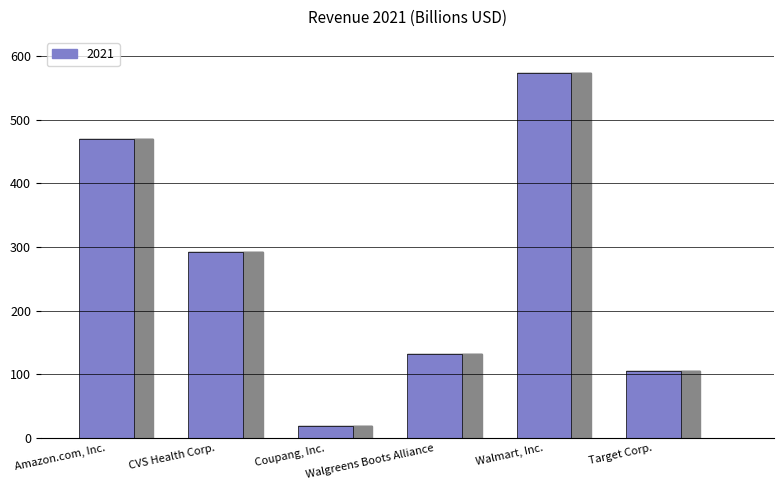

List the labels in order of value, smallest first.

Coupang, Inc., Target Corp., Walgreens Boots Alliance, CVS Health Corp., Amazon.com, Inc., Walmart, Inc.